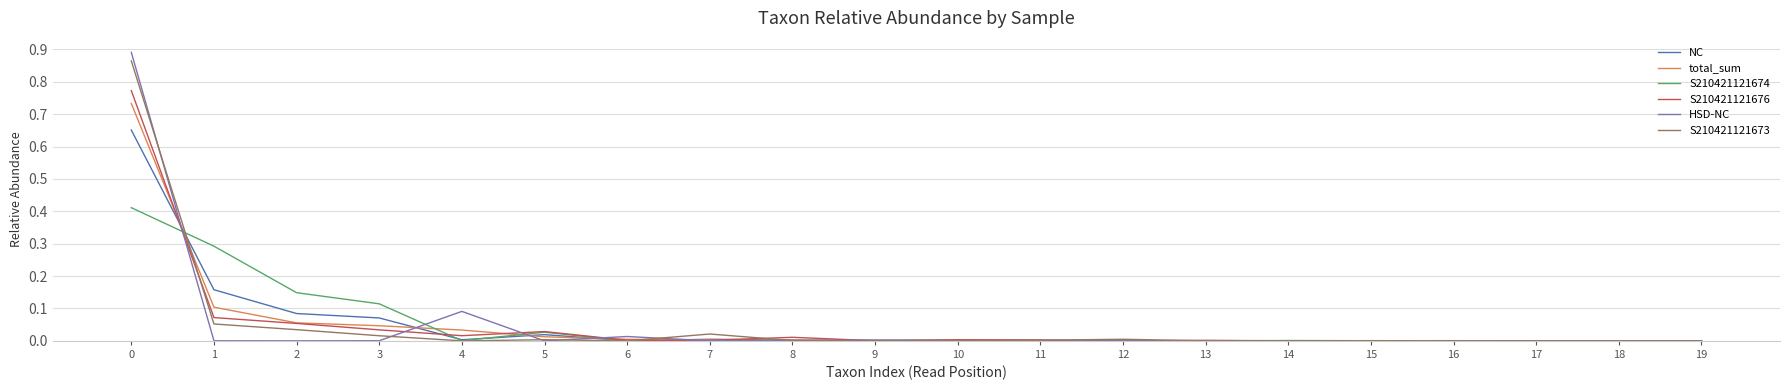

Is the value of HSD-NC at 11 greater than the value of total_sum at 4?

No